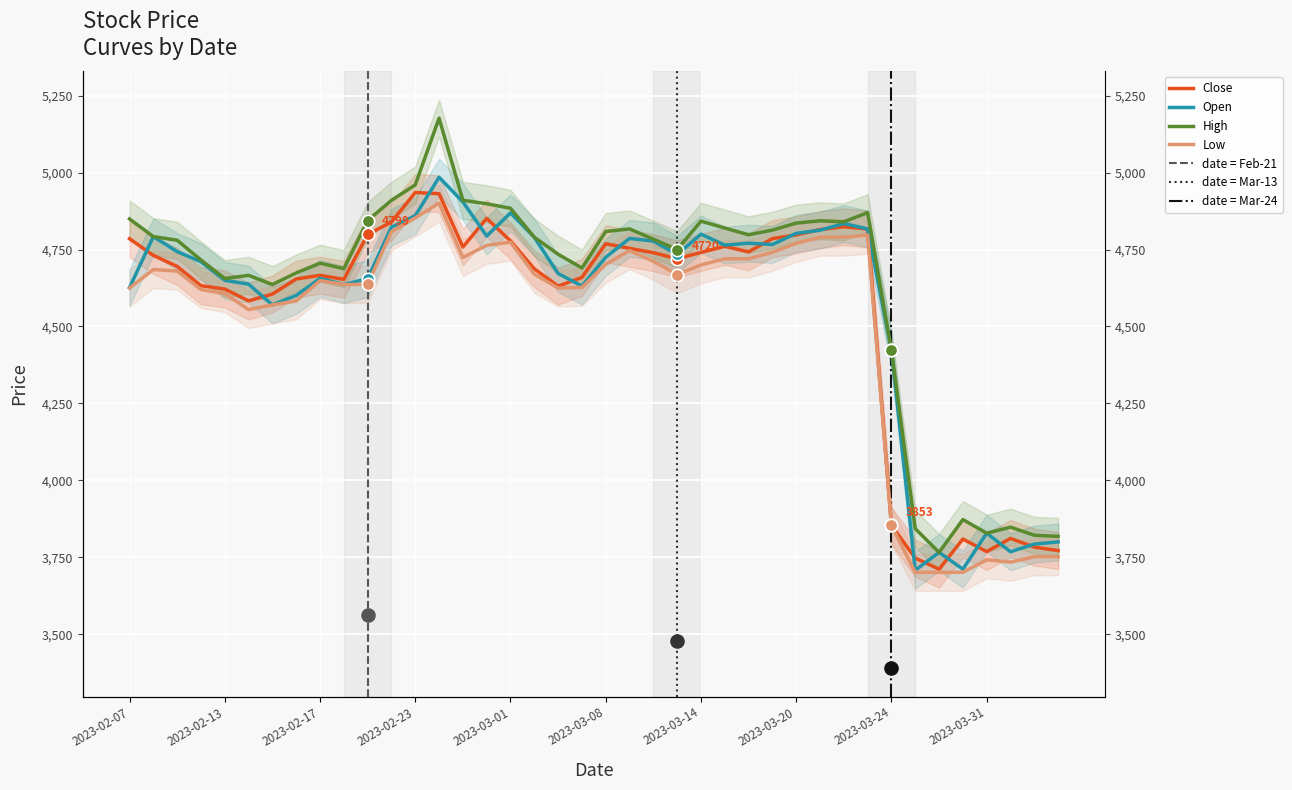

What are all the series names shown in the legend?

Close, Open, High, Low